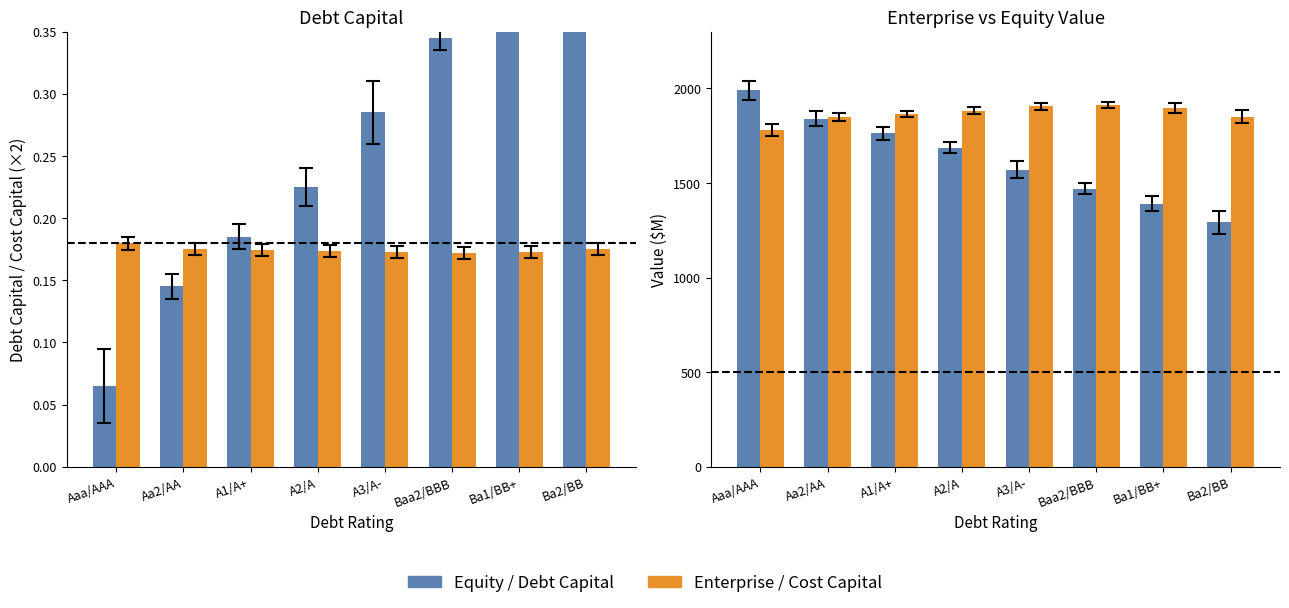

What is the difference between the second highest and minimum values in the Enterprise Value series?

125.0